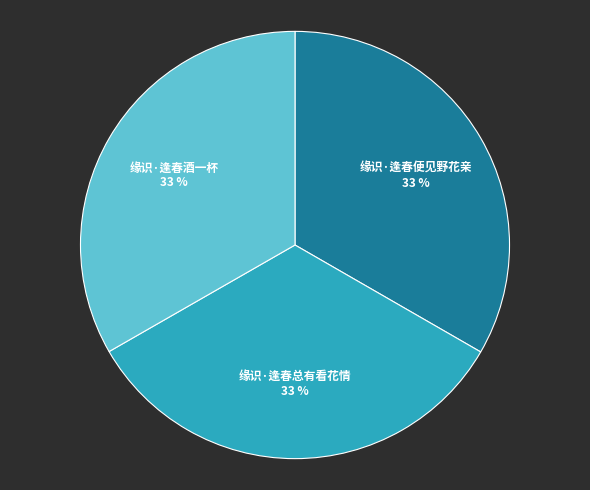

Is 缘识·逢春总有看花情 the majority of the pie?

No